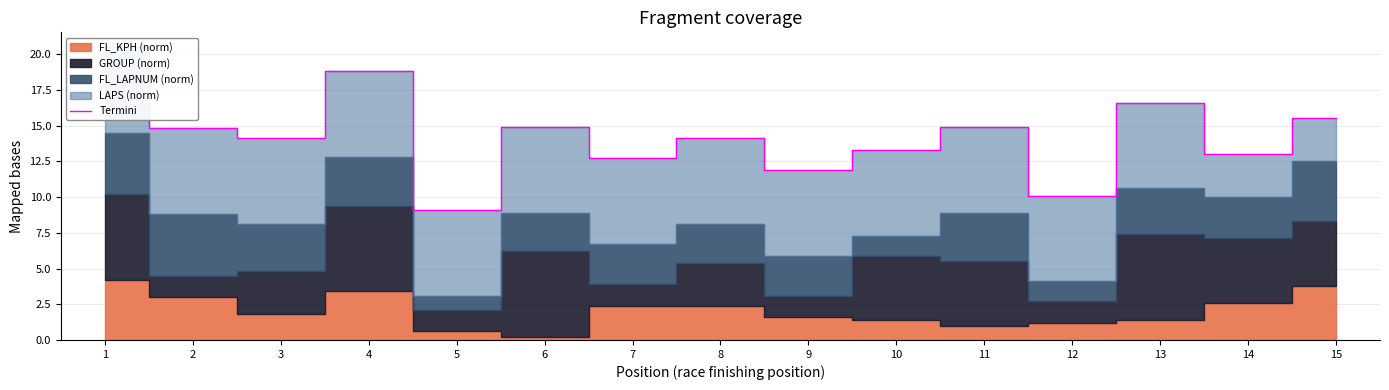

True or false: the data shows 14.9 at 6.

True